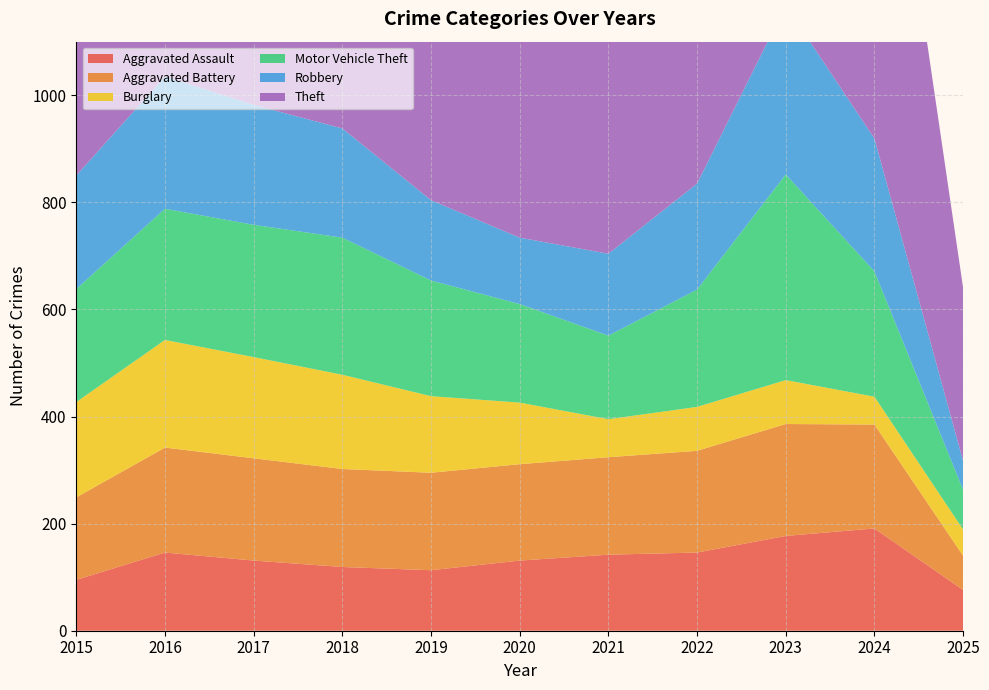

Reading left to right, extract all data points from this chart.

Aggravated Assault: 2015=95	2016=146	2017=131	2018=119	2019=113	2020=131	2021=142	2022=146	2023=177	2024=191	2025=76
Aggravated Battery: 2015=154	2016=196	2017=191	2018=183	2019=182	2020=180	2021=182	2022=190	2023=209	2024=194	2025=64
Burglary: 2015=178	2016=201	2017=189	2018=176	2019=143	2020=115	2021=71	2022=82	2023=82	2024=52	2025=49
Motor Vehicle Theft: 2015=211	2016=245	2017=247	2018=256	2019=216	2020=184	2021=156	2022=219	2023=384	2024=234	2025=74
Robbery: 2015=212	2016=247	2017=224	2018=204	2019=150	2020=124	2021=153	2022=198	2023=316	2024=248	2025=54
Theft: 2015=774	2016=858	2017=916	2018=856	2019=841	2020=550	2021=474	2022=592	2023=689	2024=849	2025=323